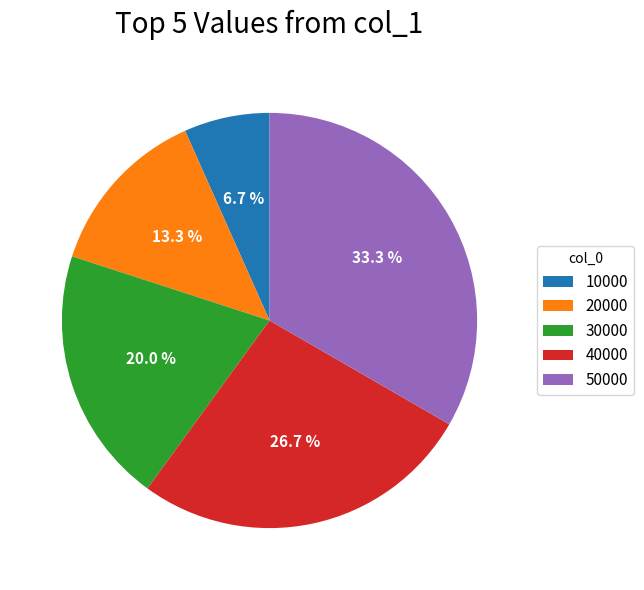

Does 30000 represent more than half of the total?

No